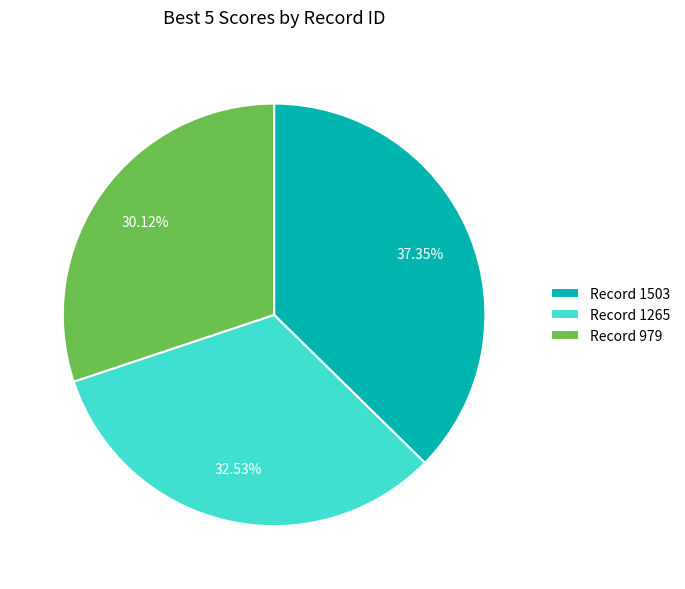

Rank the categories by value from highest to lowest.

Record 1503, Record 1265, Record 979